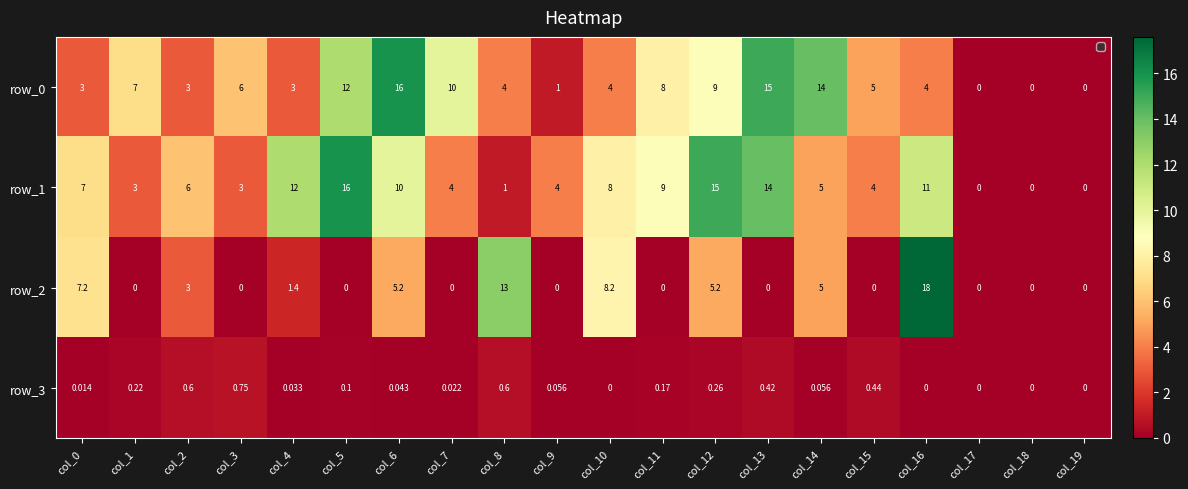

Between col_2 and col_10, which series saw the biggest shift?

row_2